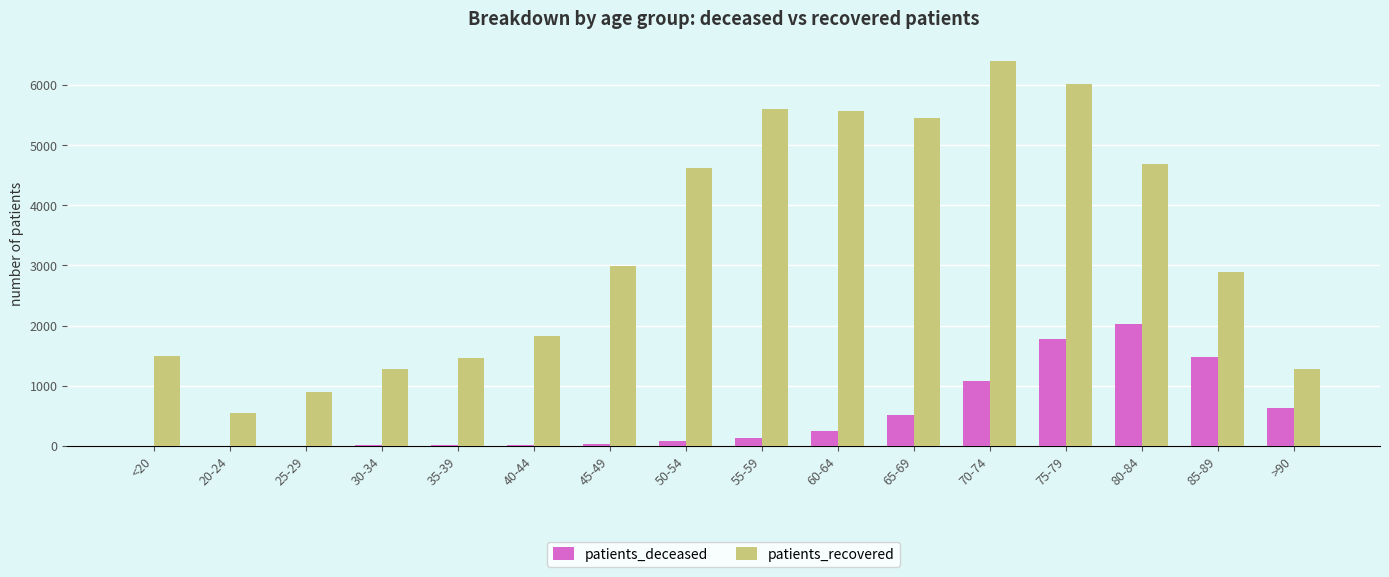

What is the sum of all patients_deceased values?

8046